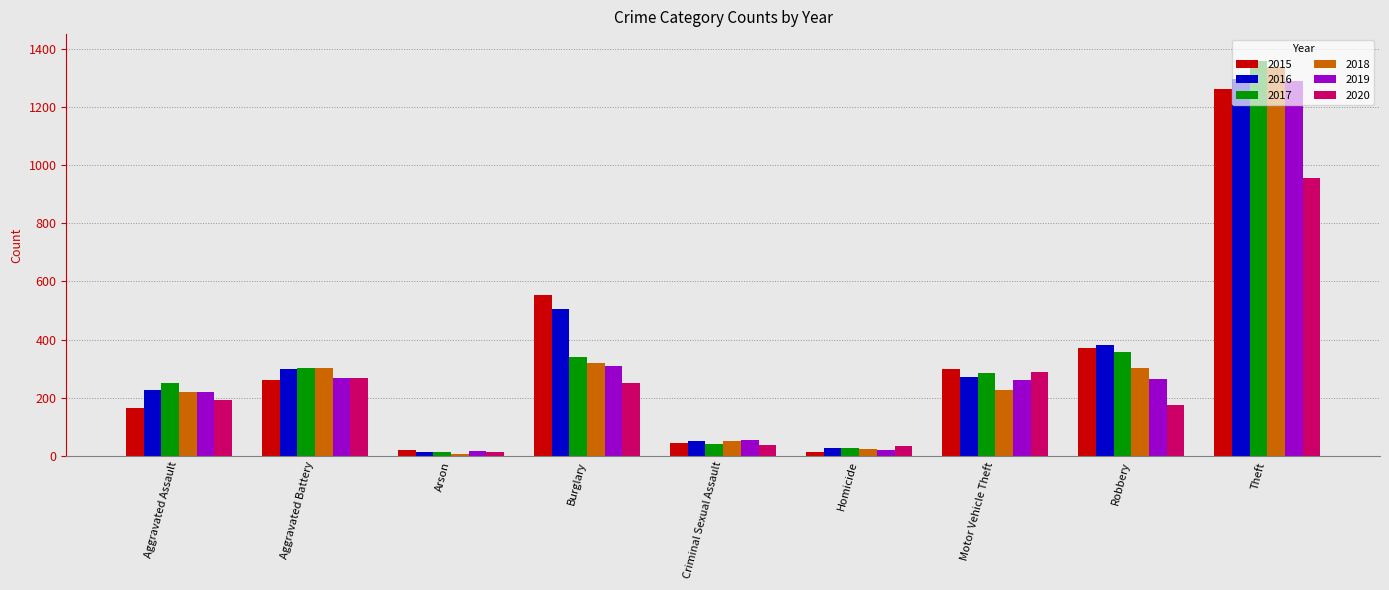

What is the difference between the second highest and second lowest values in the 2017 series?

329